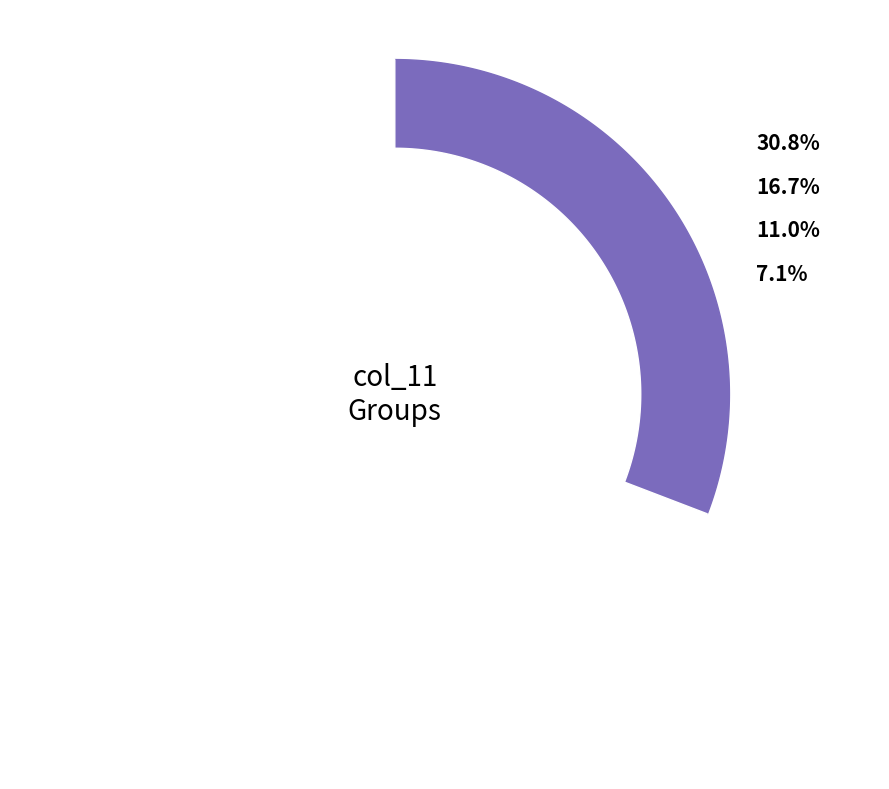

To the nearest percent, what is the combined percentage of 188 and 189?

31%